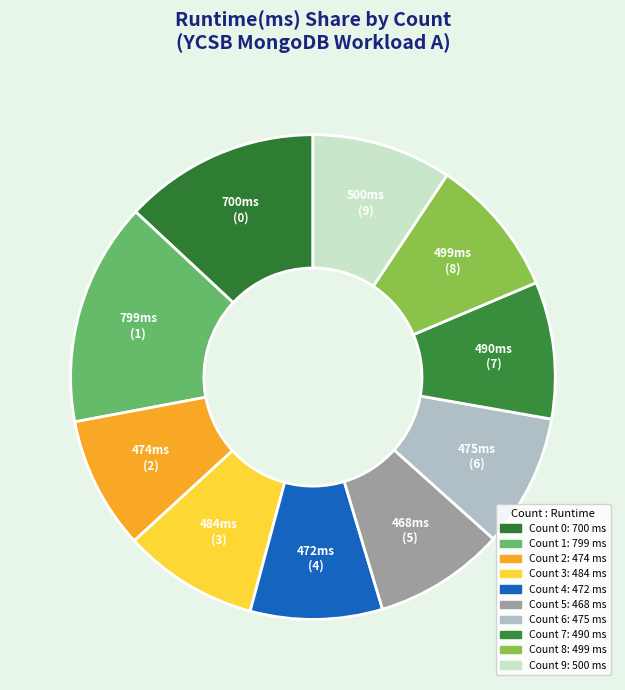

How many slices are in this pie chart?

10